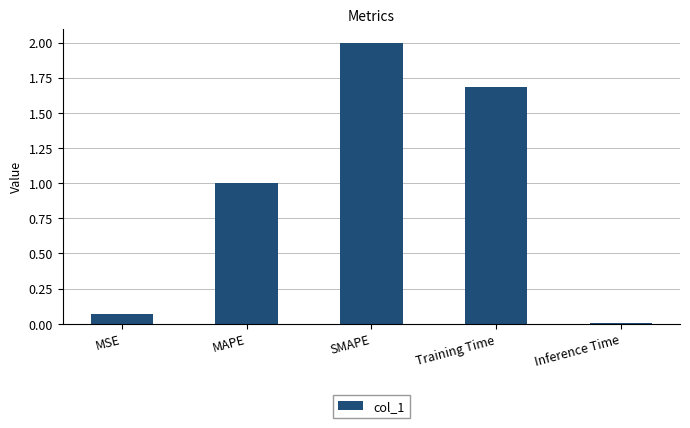

What is the label of the 3rd bar from the right?

SMAPE